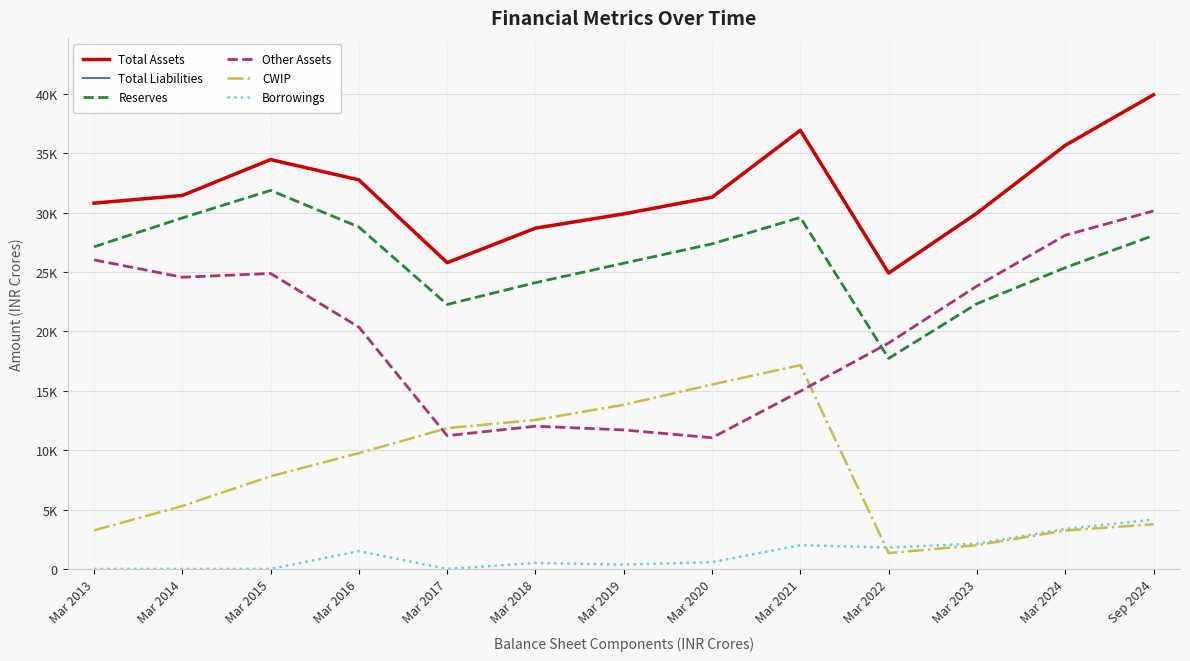

Does the chart display data point markers on the line(s)?

No